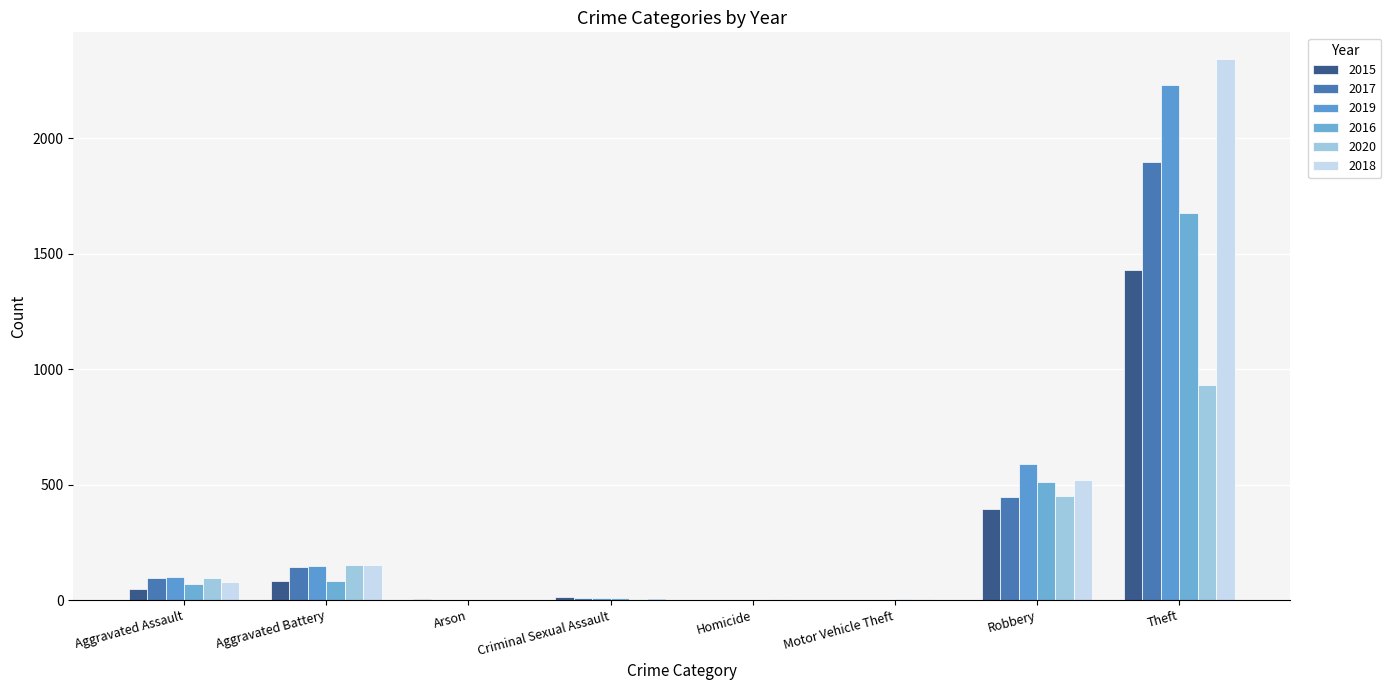

True or false: 2017 has a value of 0 at Arson.

True